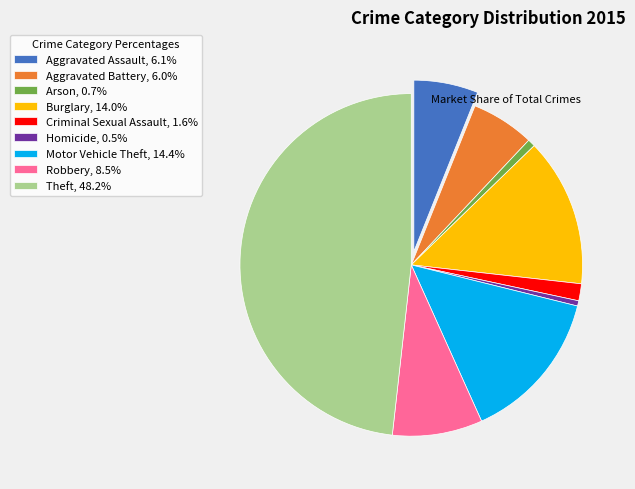

Is Aggravated Assault, 6.1% the majority of the pie?

No